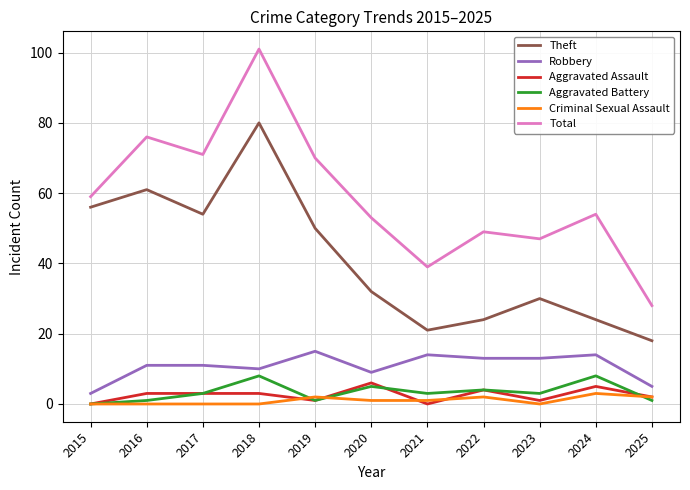

Between 2018 and 2022, which series saw the biggest shift?

Theft